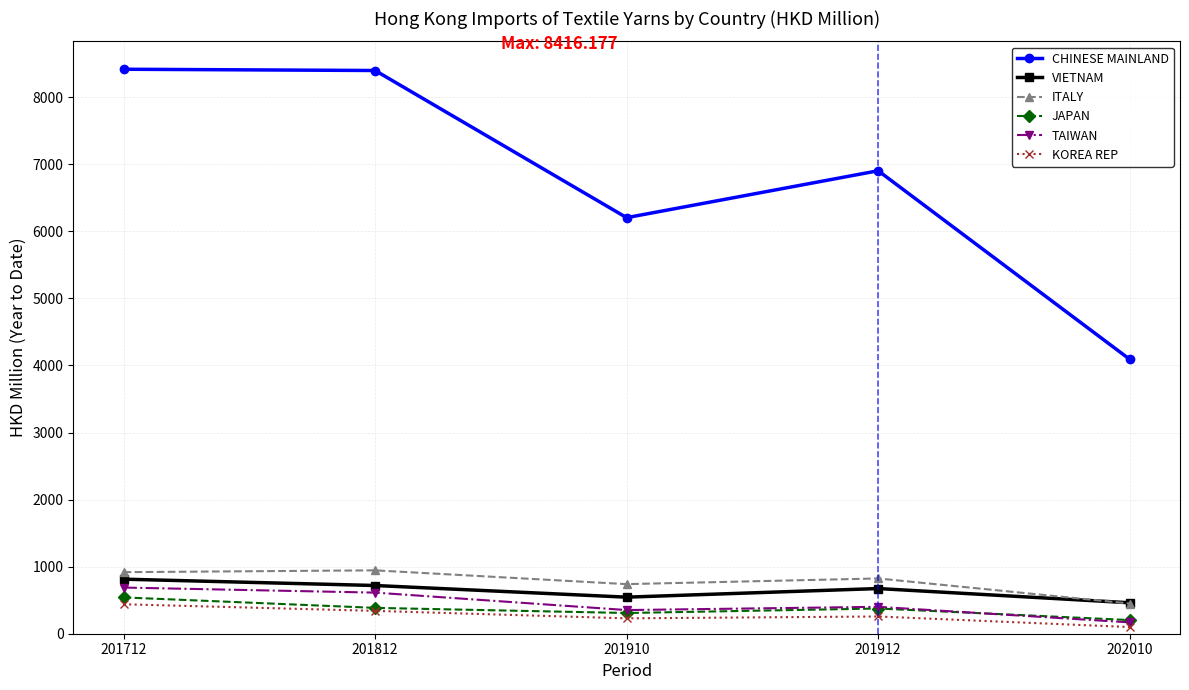

Between 201910 and 201912, which series saw the biggest shift?

CHINESE MAINLAND